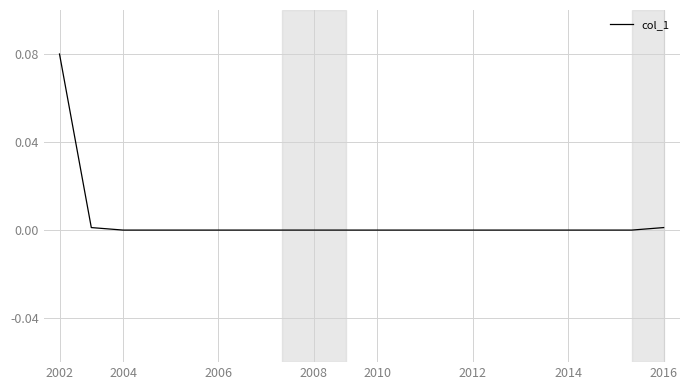

Which category has the highest value across all series?

2002